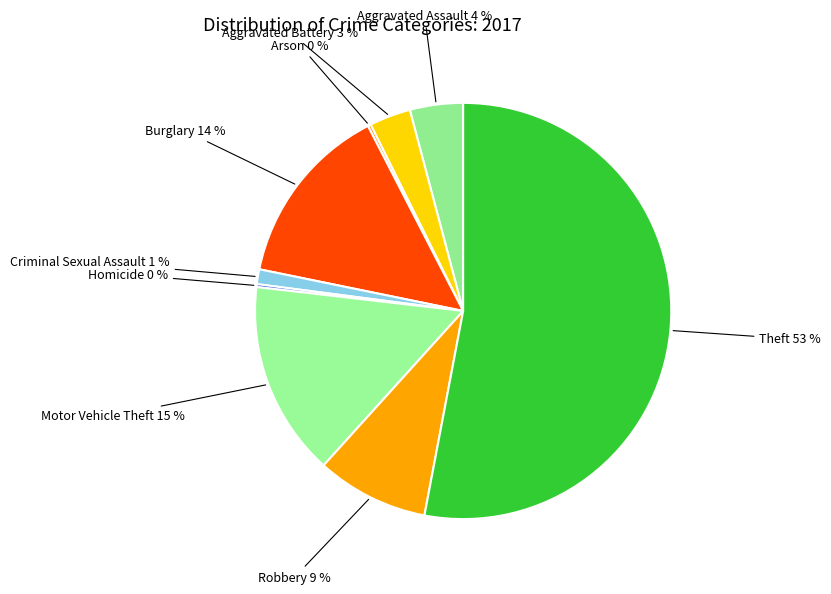

What percentage is the Robbery slice, to the nearest percent?

9%